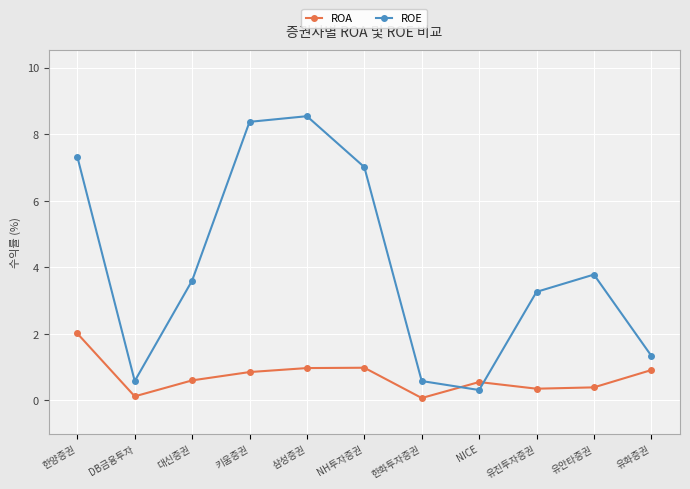

How many times do ROA and ROE cross each other?

2